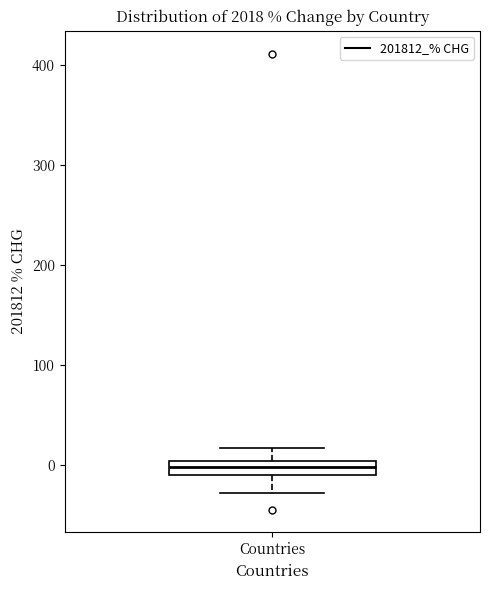

Where does the upper whisker of the box for Countries end on the y-axis? The values are not printed on the chart, so give them approximately, as read against the axis.

20